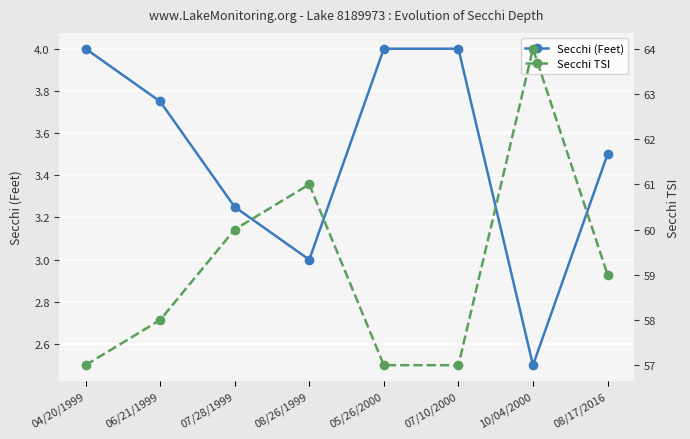

What is the label of the 3rd point from the left?

07/28/1999